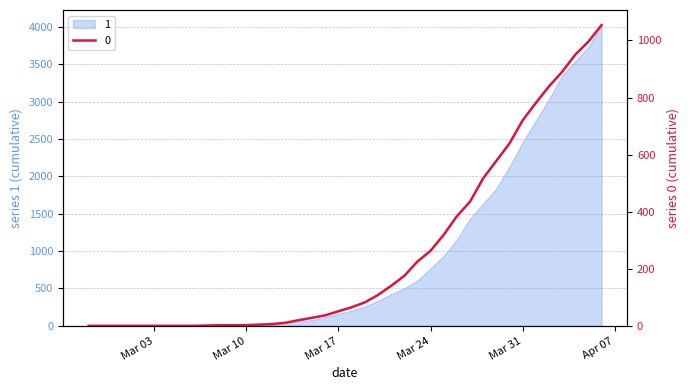

What is the maximum value shown in the chart?

1054